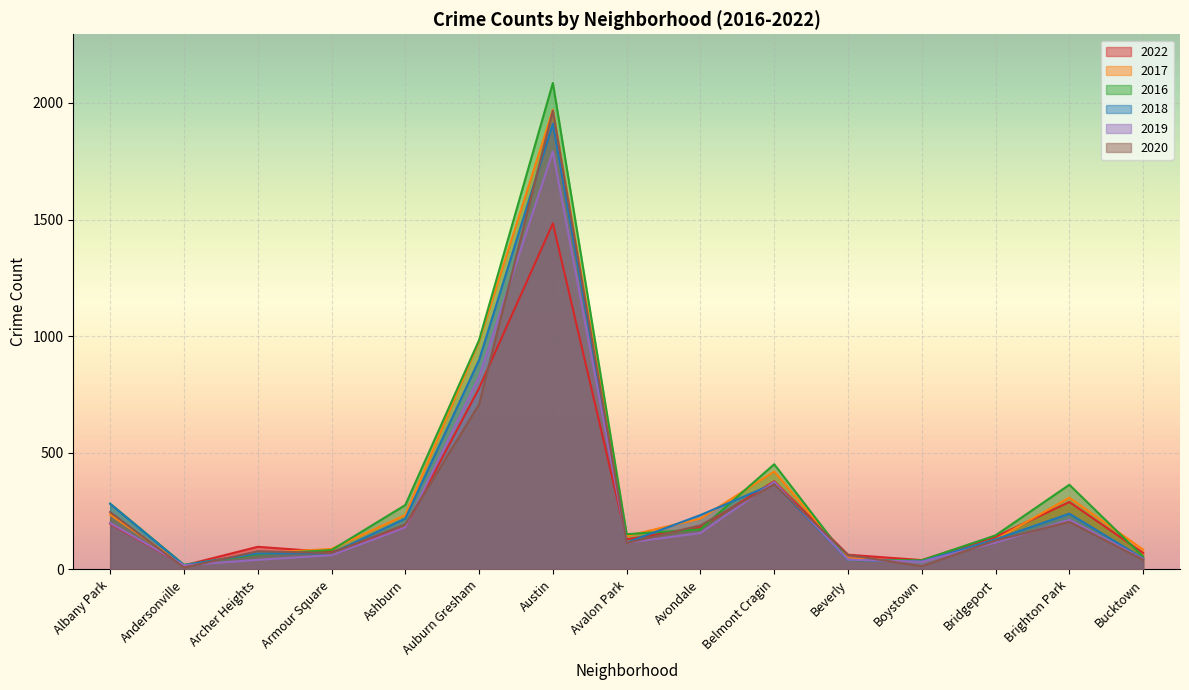

Does the chart display data point markers on the line(s)?

No